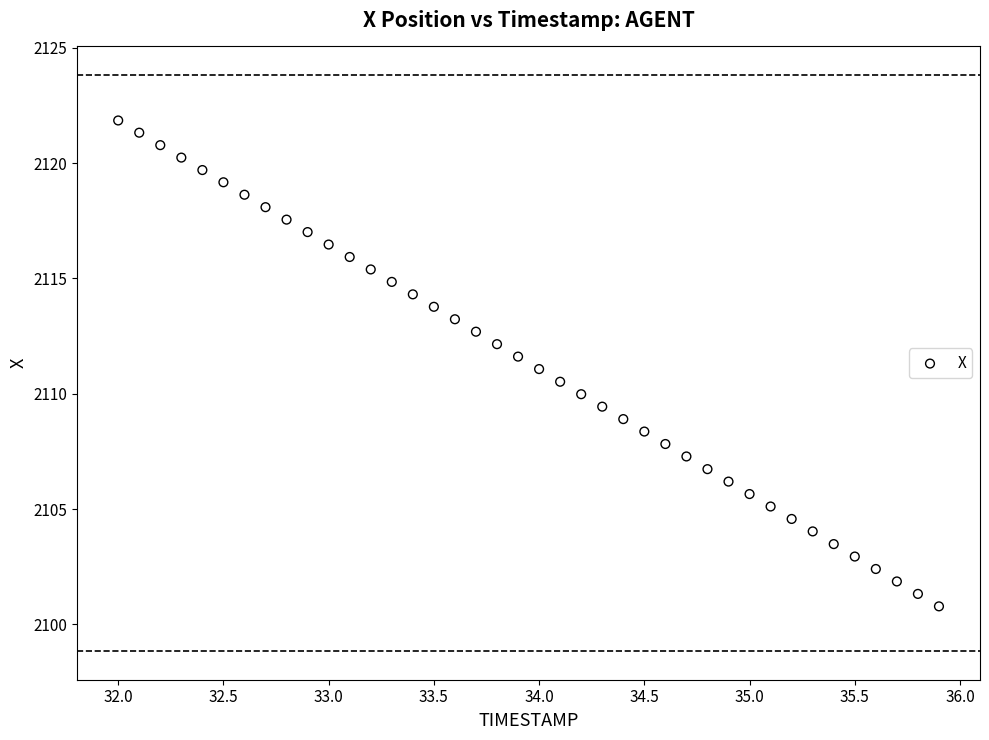

What is the range of X values (max minus min)?

3.9